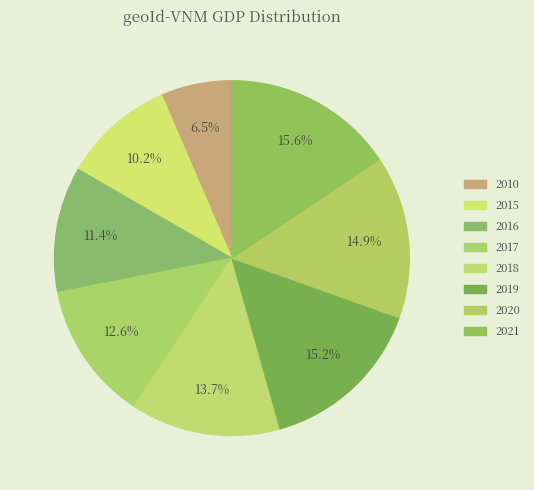

Which slice is the smallest?

2010